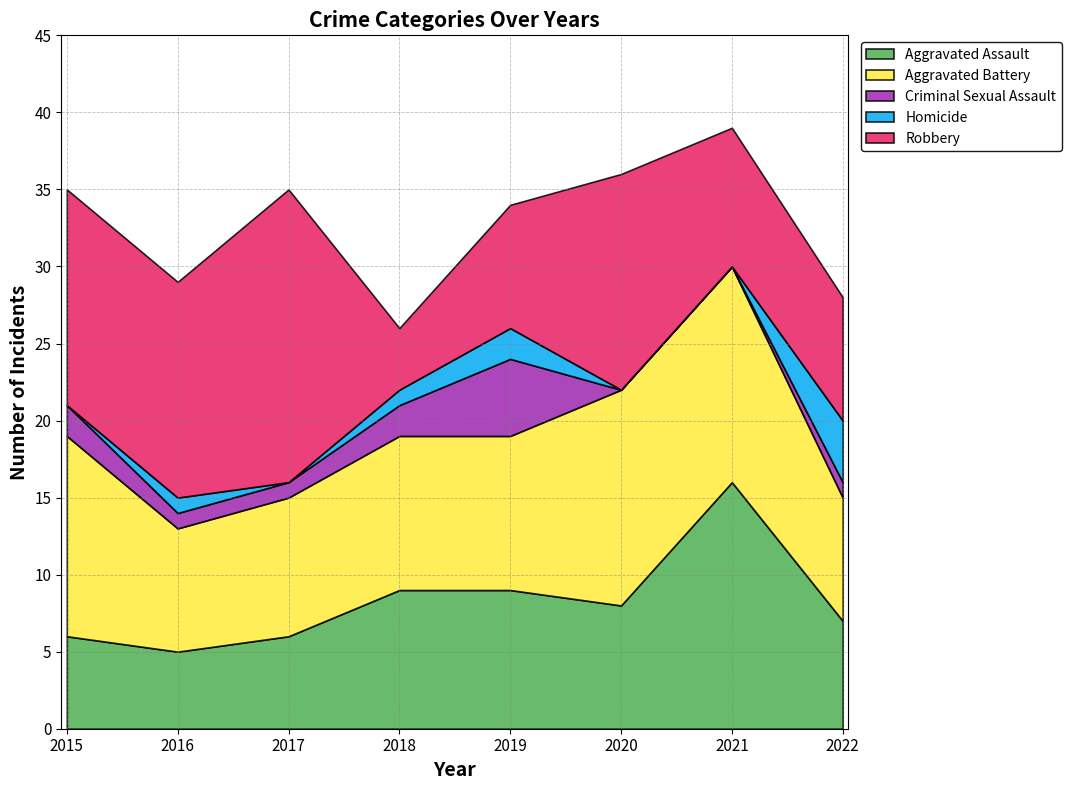

List the labels in order of Homicide value, largest first.

2022, 2019, 2016, 2018, 2015, 2017, 2020, 2021